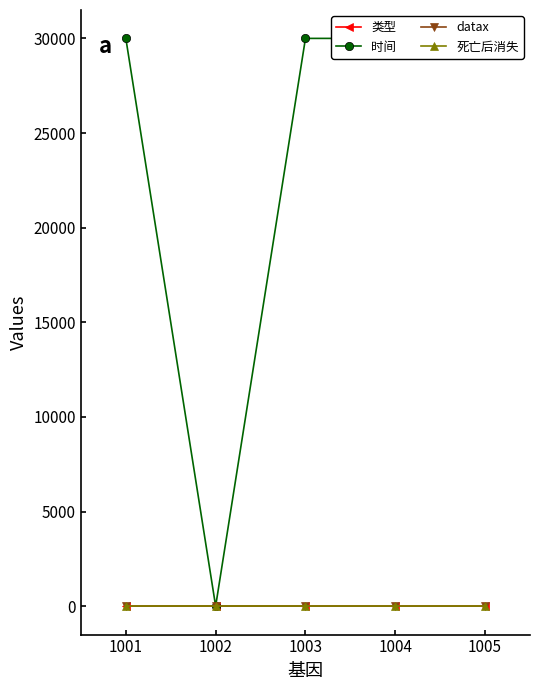

Is the value of 类型 at 1001 greater than the value of 时间 at 1000?

No